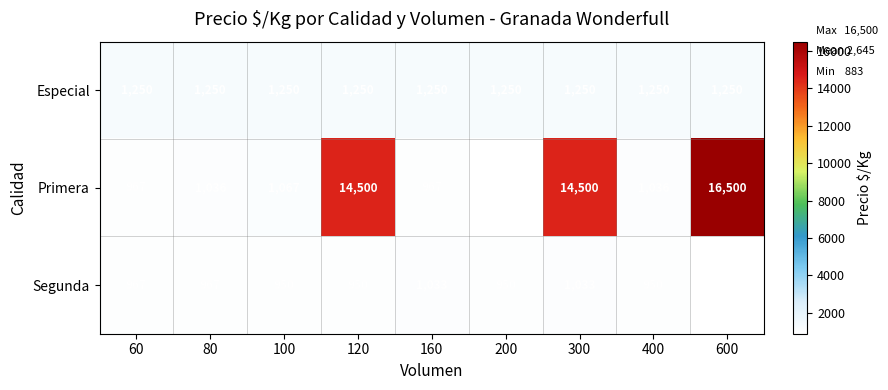

Rank the series by their maximum value, from lowest to highest.

Segunda, Especial, Primera